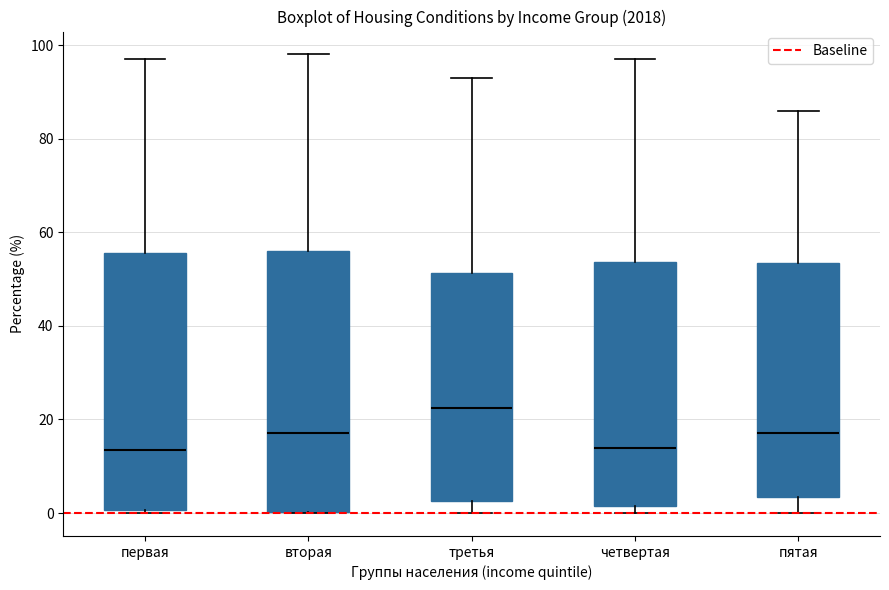

Reading left to right, read every box against the y-axis: the position of its median line, the range the box covers, and the ends of its whiskers. The values are not printed on the chart, so give them approximately, as read against the axis.

первая: median 14, box 0 to 56, whiskers 0 (just below the box's lower edge) to 98
вторая: median 18, box 0 to 56, whiskers 0 to 98
третья: median 22, box 2 to 52, whiskers 0 to 94
четвертая: median 14, box 2 to 54, whiskers 0 to 98
пятая: median 18, box 4 to 54, whiskers 0 to 86